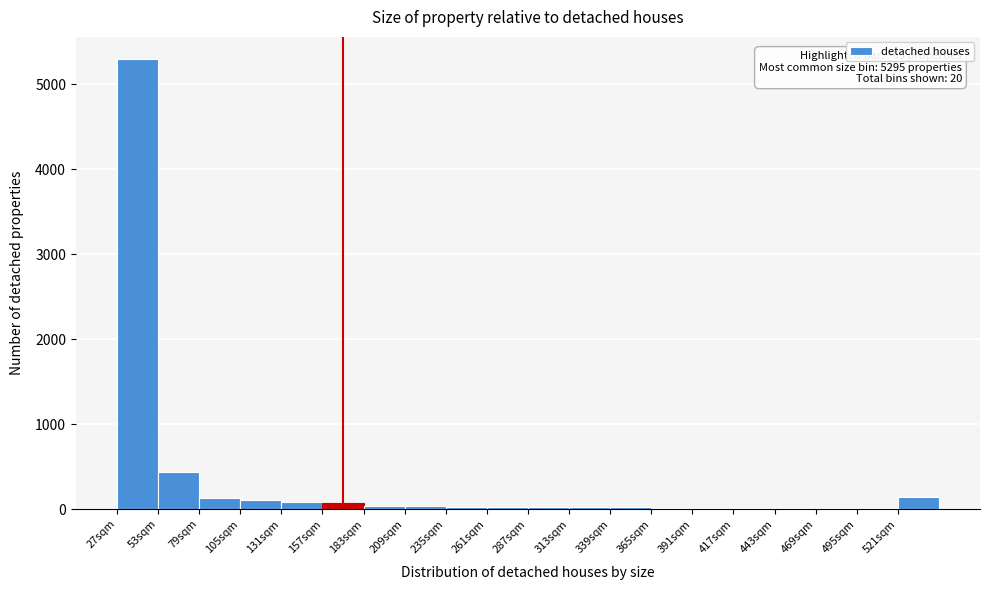

Over which range of the x-axis is the bar tallest?

27 to 53